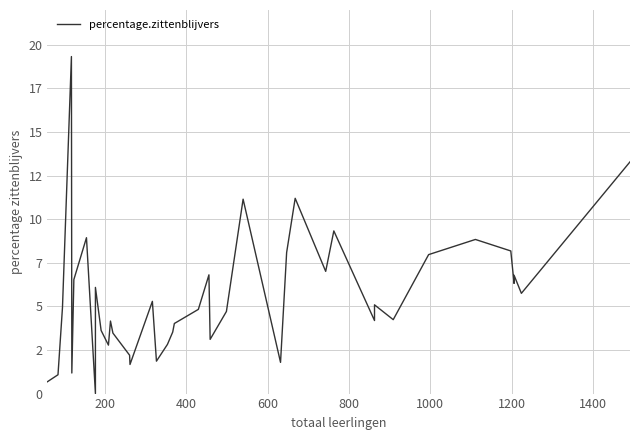

What is the maximum value shown in the chart?

19.3